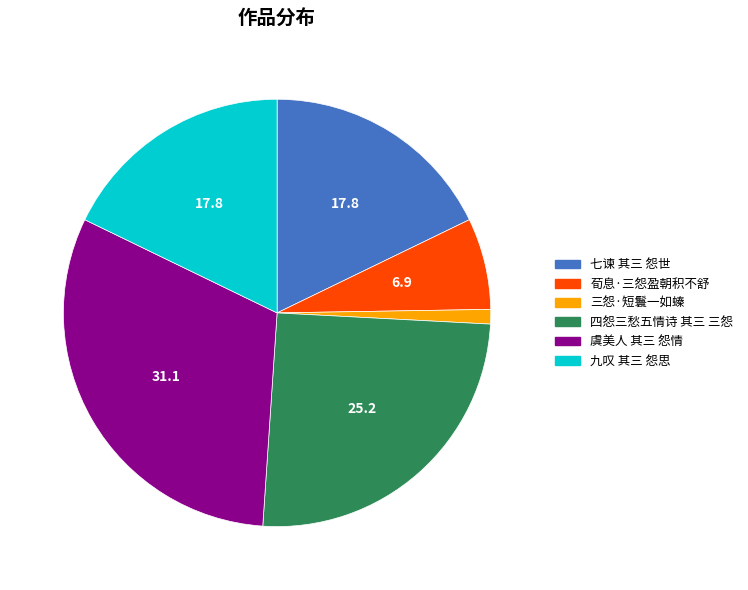

Do 四怨三愁五情诗 其三 三怨 and 虞美人 其三 怨情 together represent more than half of the pie?

Yes